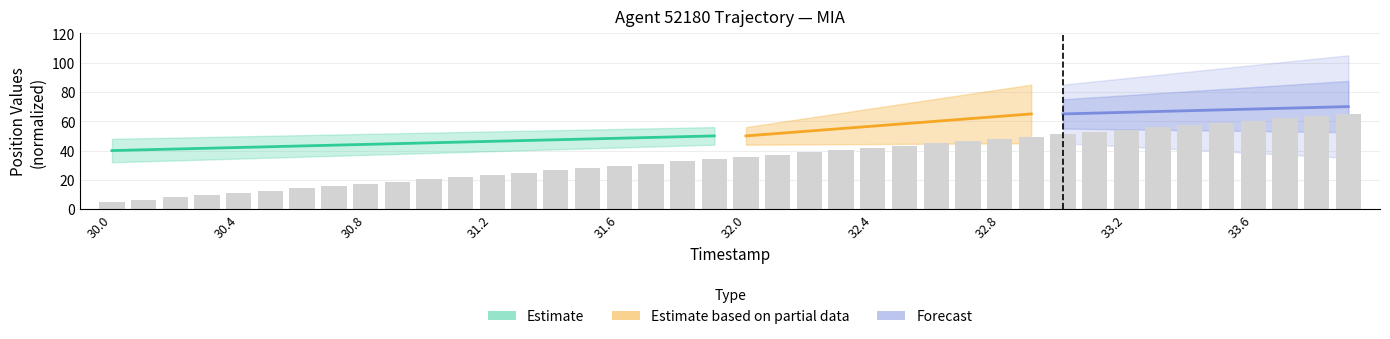

What is the greatest value displayed?

65.0